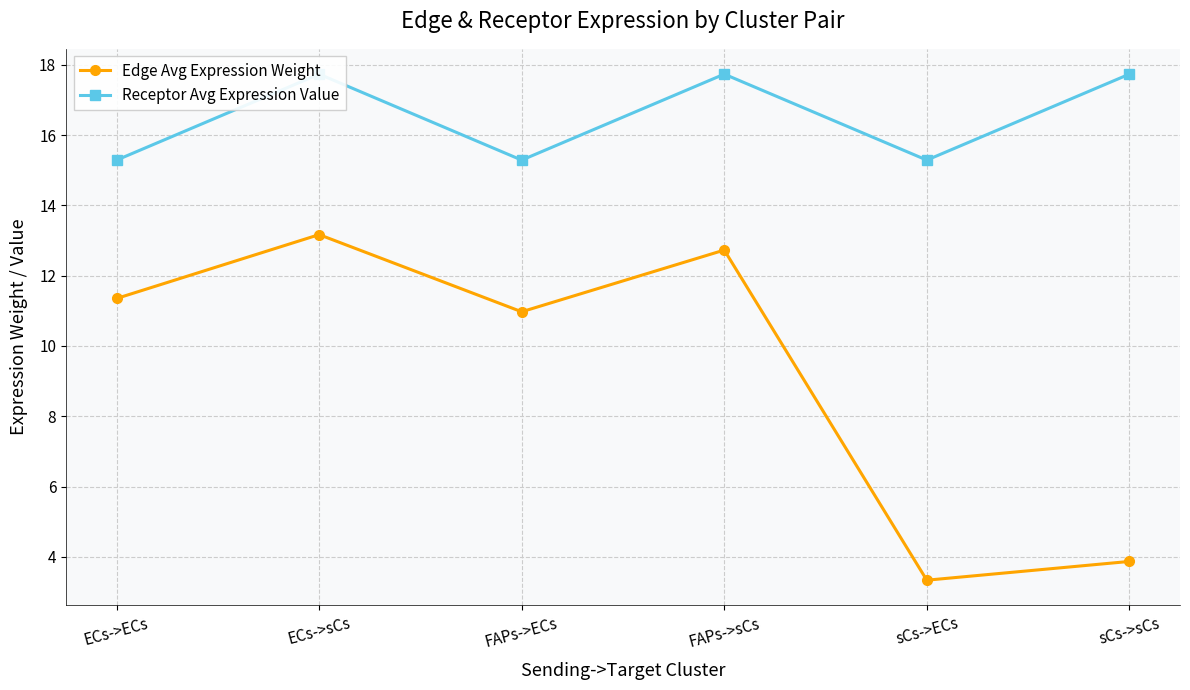

The value of Receptor Avg Expression Value at ECs->sCs is 17.7. True or false?

True